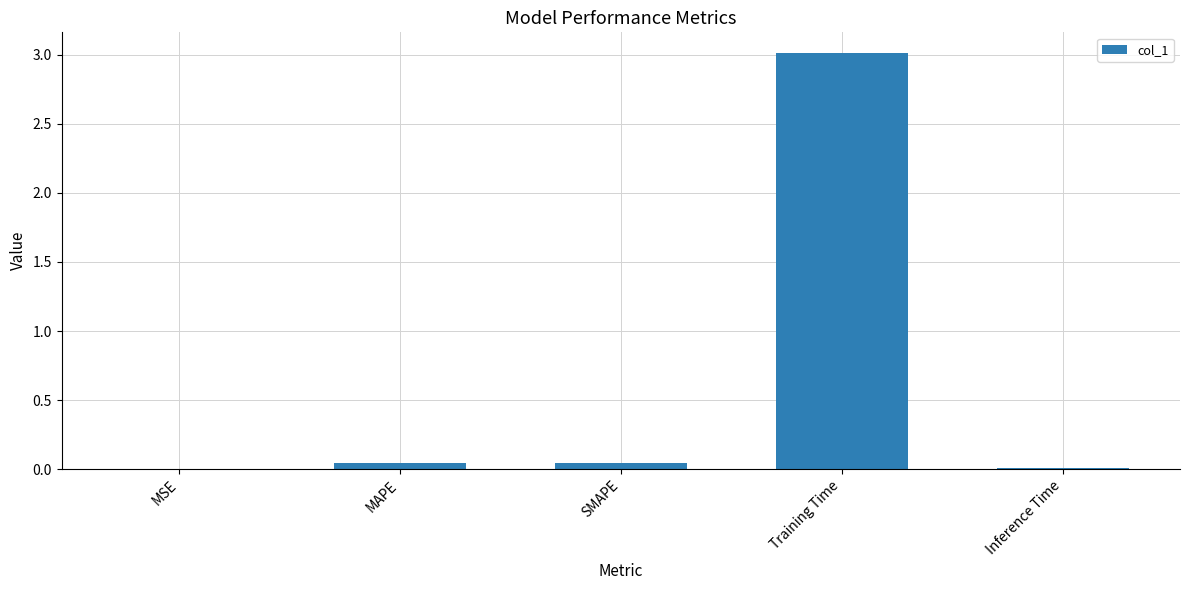

What is the greatest value displayed?

3.0